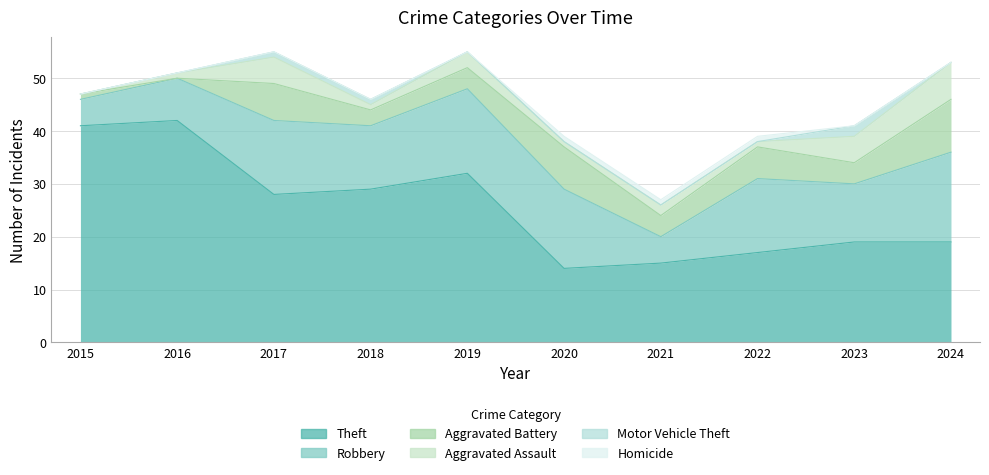

What is the sum of the Robbery values at 2020 and 2015?

20